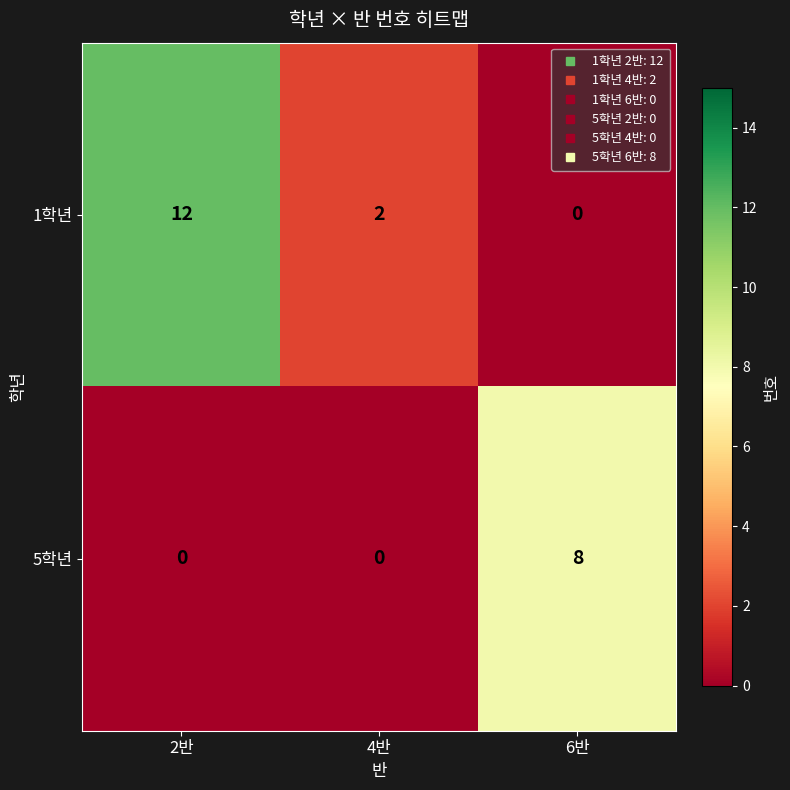

Reading right to left, extract all data points from this chart.

1학년: 6반=0	4반=2	2반=12
5학년: 6반=8	4반=0	2반=0